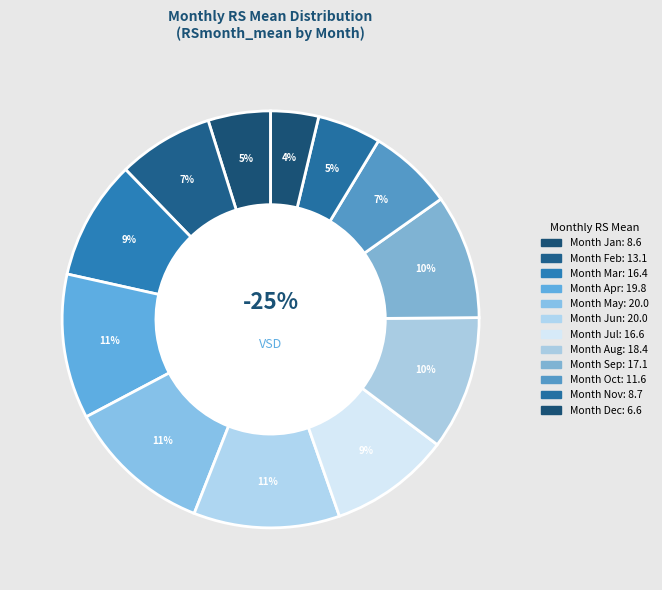

Is 11 the majority of the pie?

No